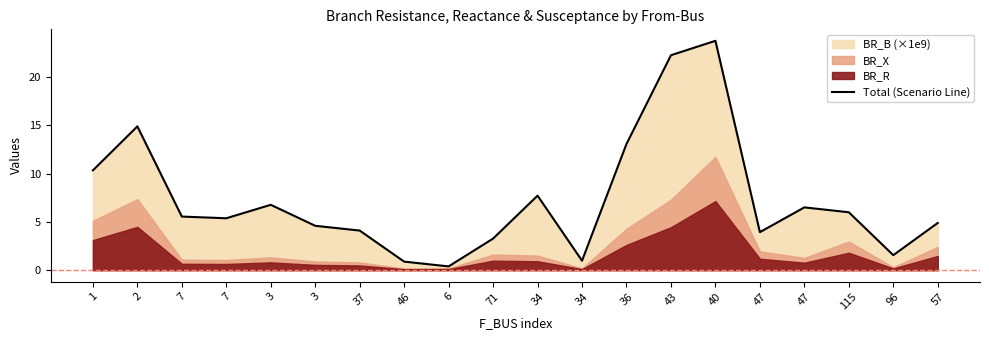

At which category does the chart reach its peak across all series?

40